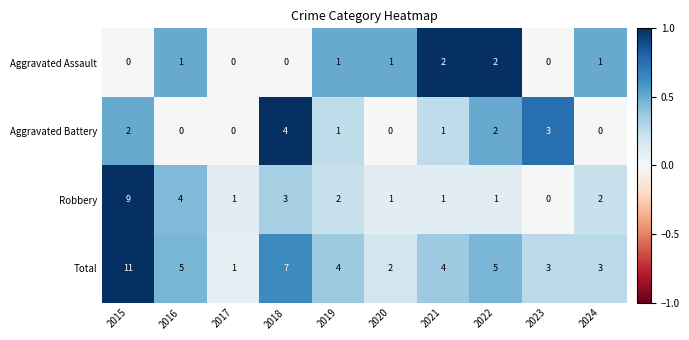

Which series has the largest total across all categories?

Total